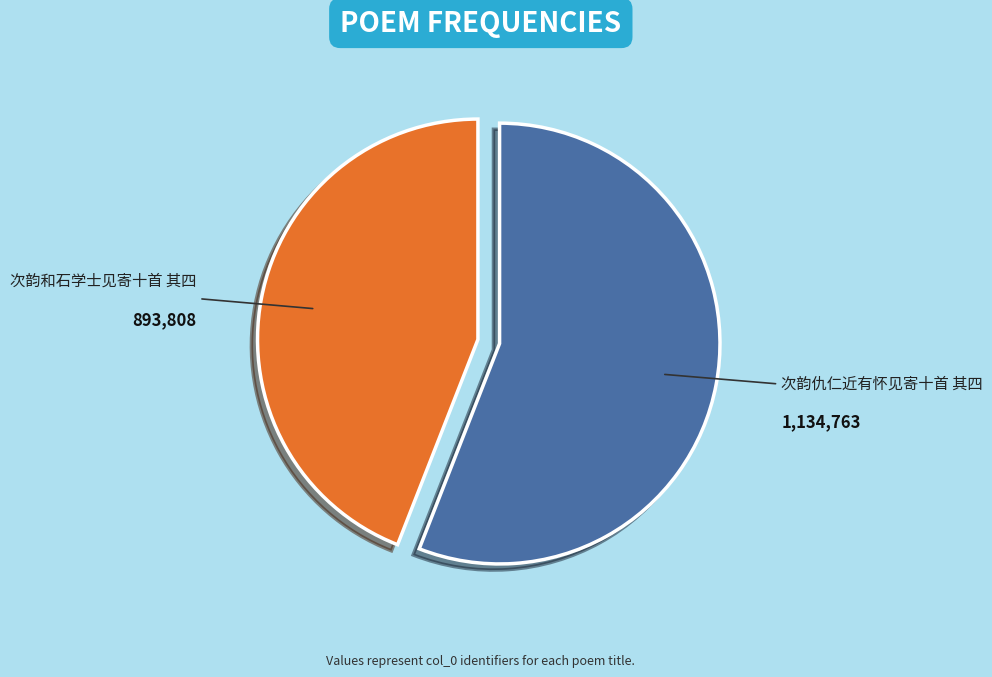

Rank the categories by value from lowest to highest.

次韵和石学士见寄十首 其四, 次韵仇仁近有怀见寄十首 其四